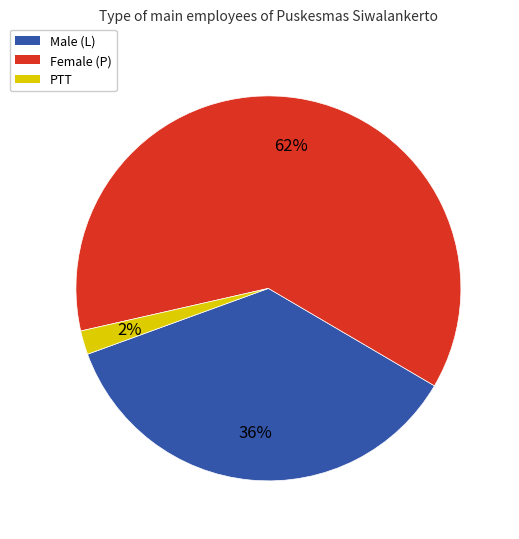

To the nearest percent, what is the average slice percentage?

33%